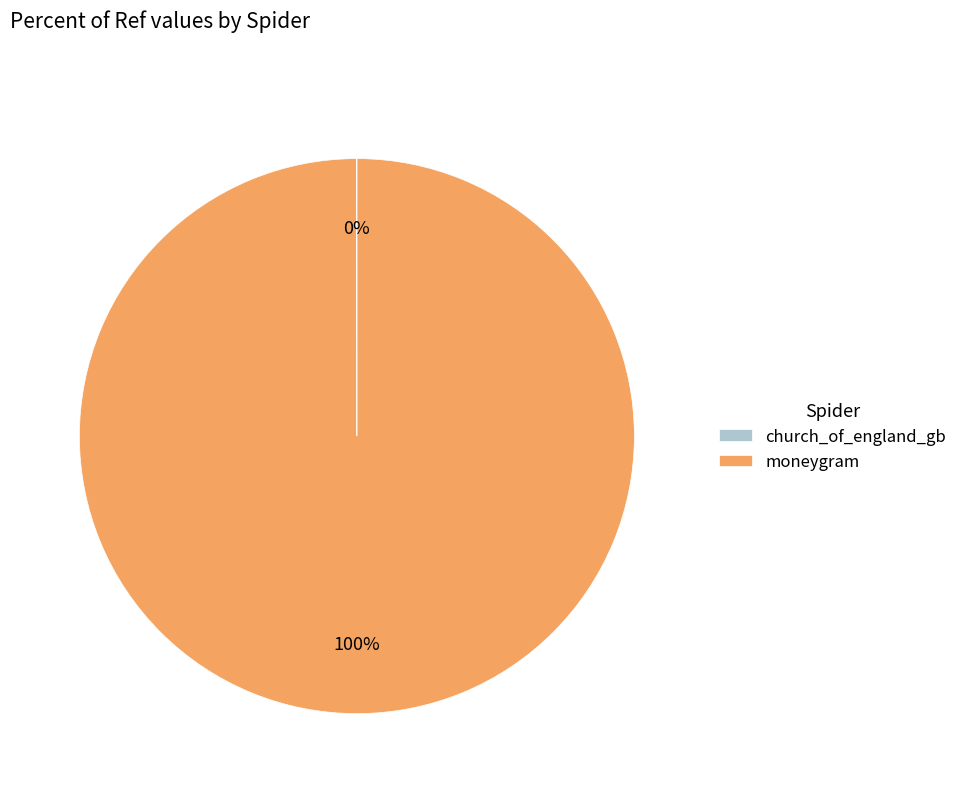

To the nearest percent, what portion does moneygram represent?

100%